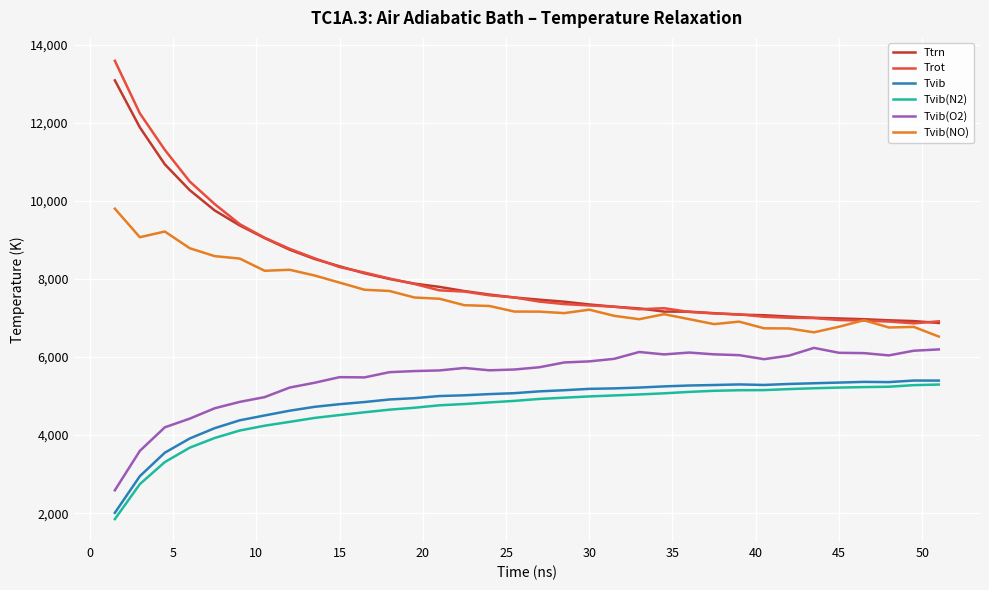

What is the minimum value for Tvib?

2009.0